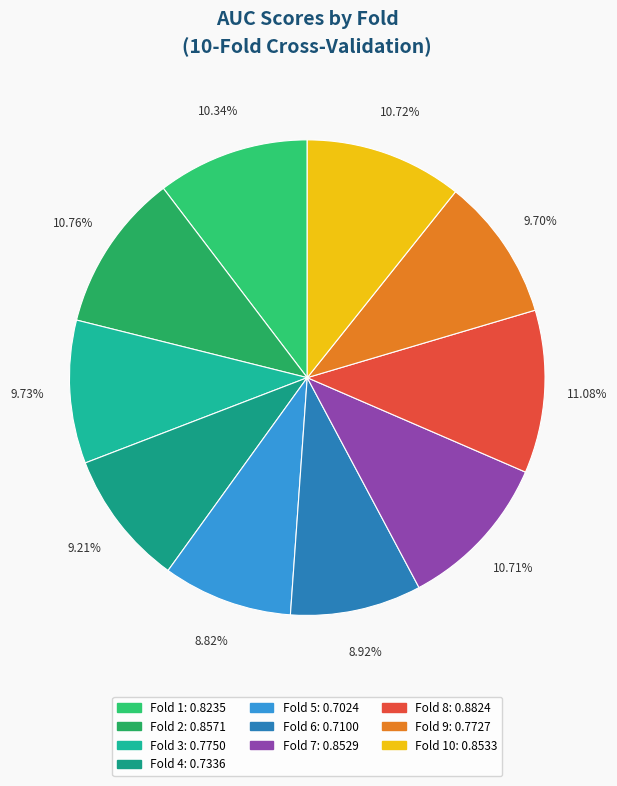

What is the largest slice in the pie chart?

Fold 8